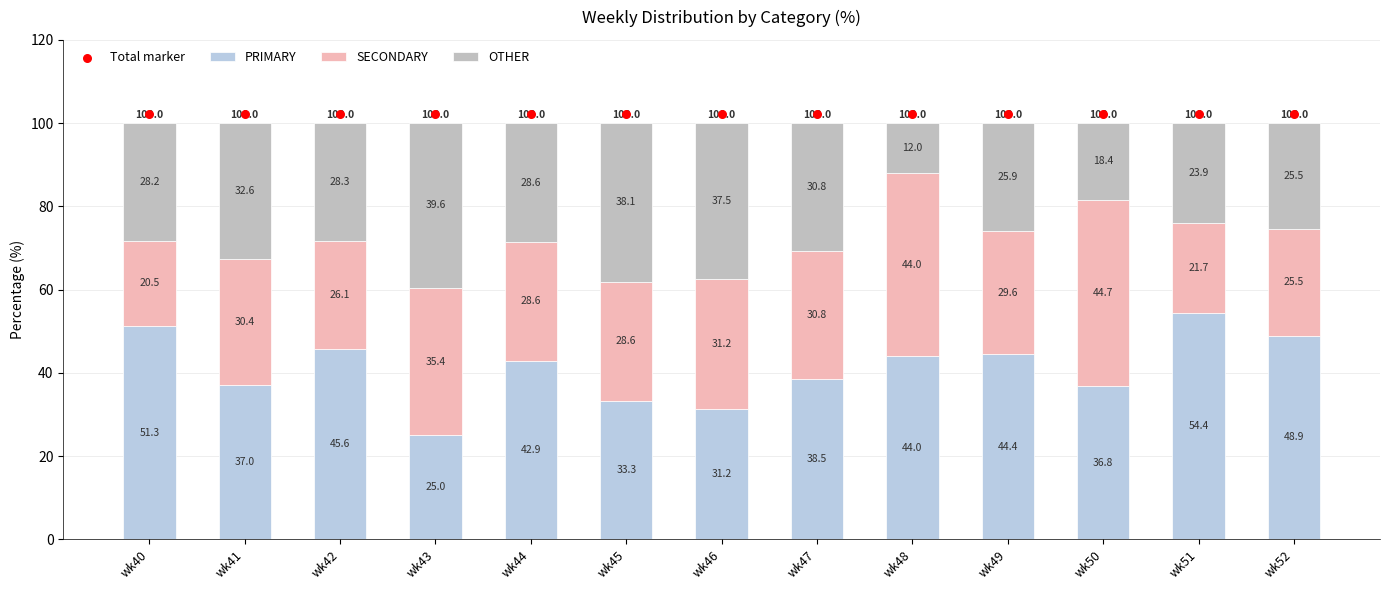

Is the value of OTHER at wk44 greater than the value of PRIMARY at wk51?

No